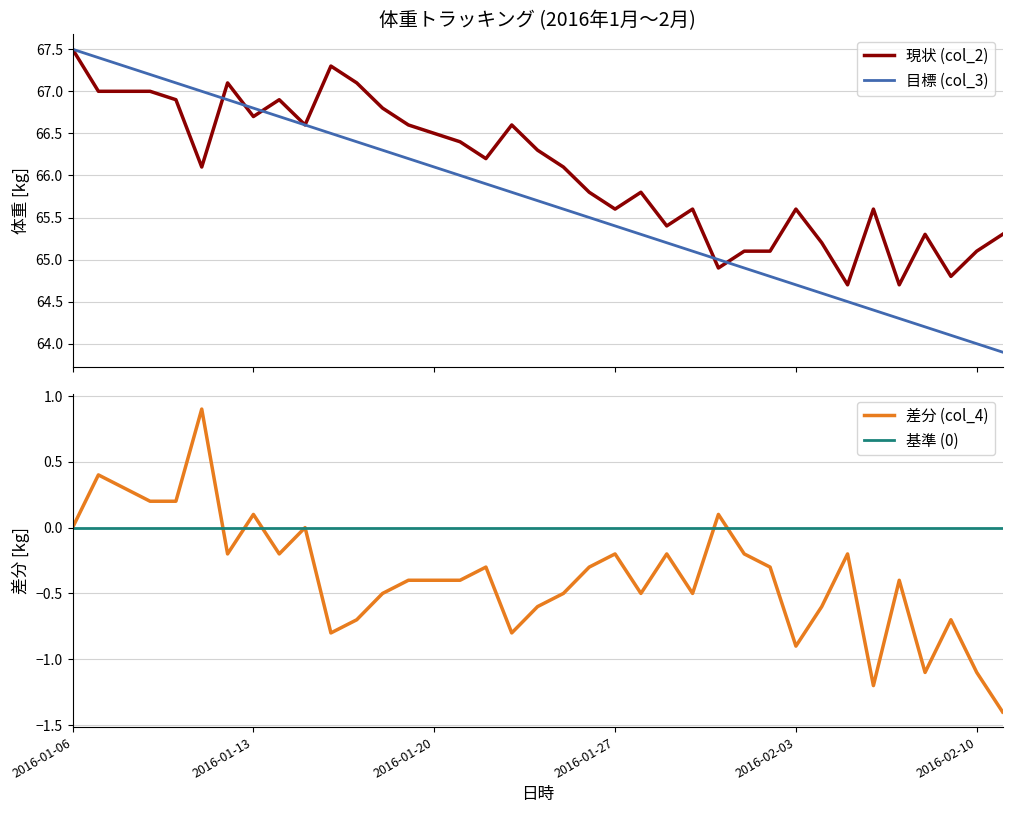

What position from the left is 2016-01-12?

7